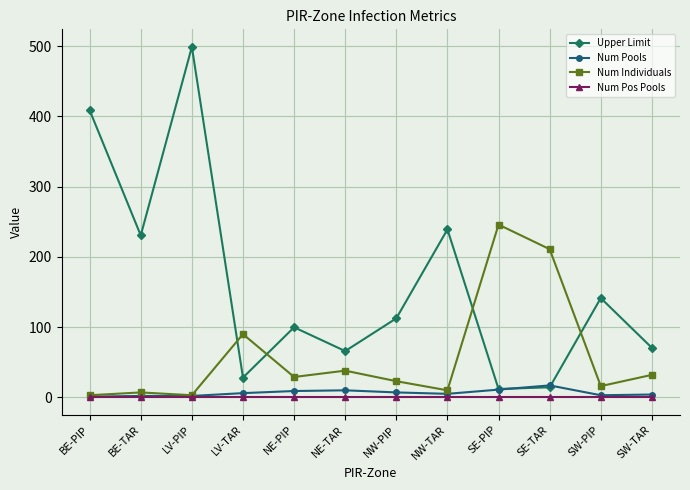

What is the maximum value for Num Individuals?

246.0